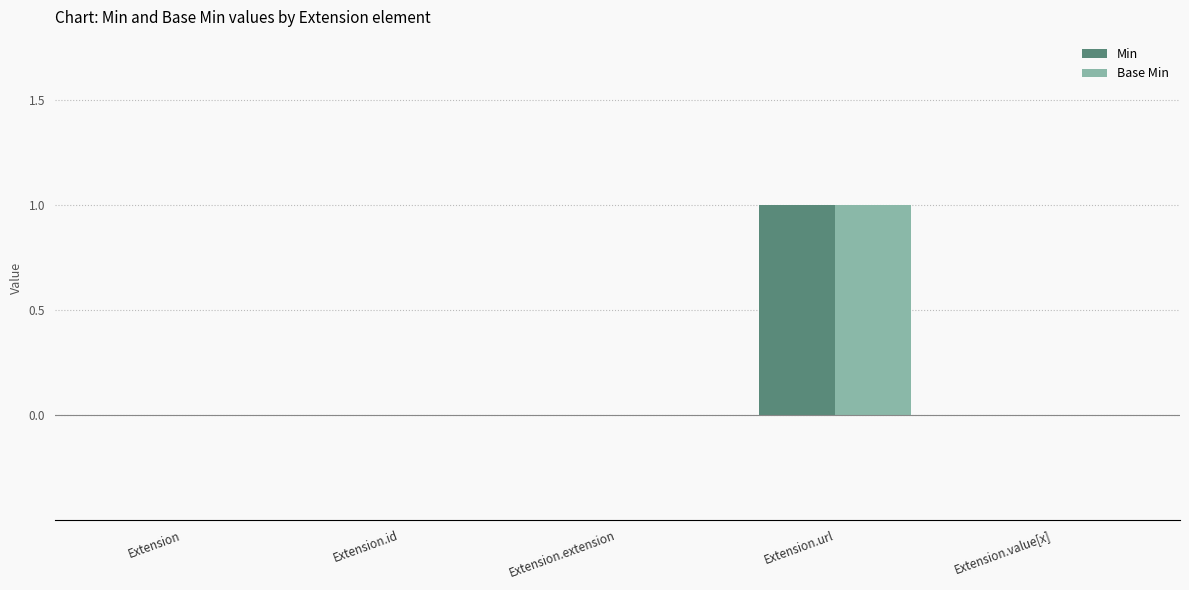

At which category is the sum across all series the highest?

Extension.url